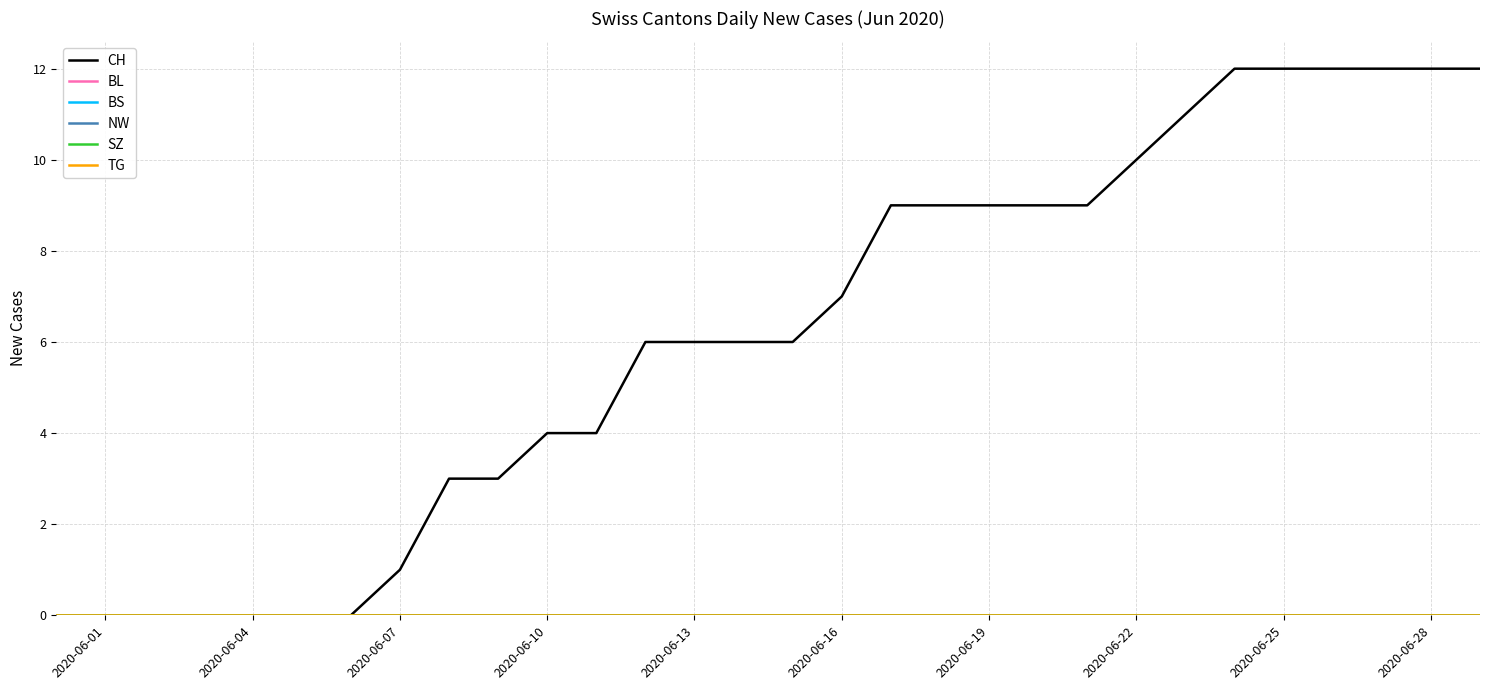

Does the chart have visible grid lines?

Yes